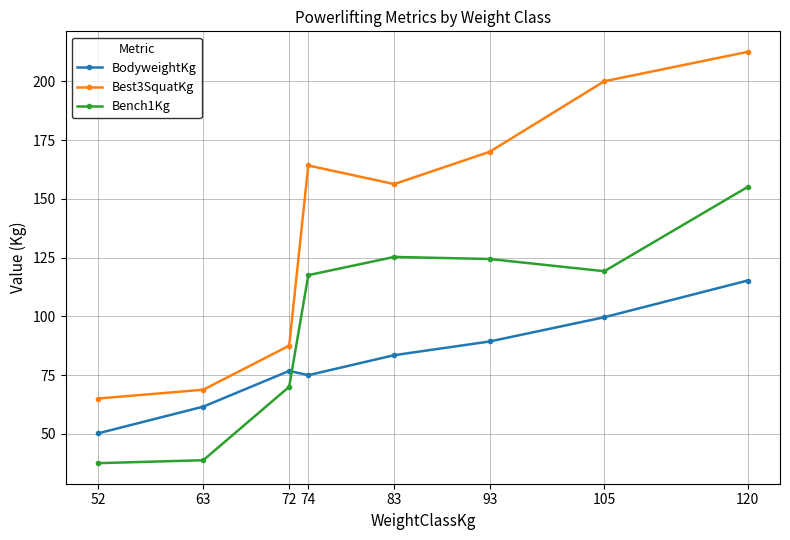

What is the average value of the Best3SquatKg series?

140.5